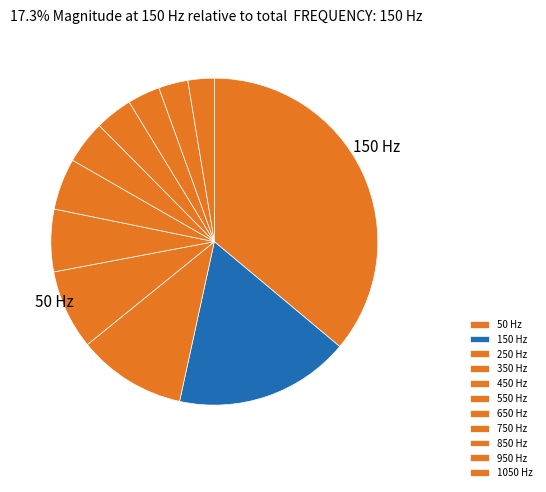

What is the change in value from 250 to 850?

-8961363.5